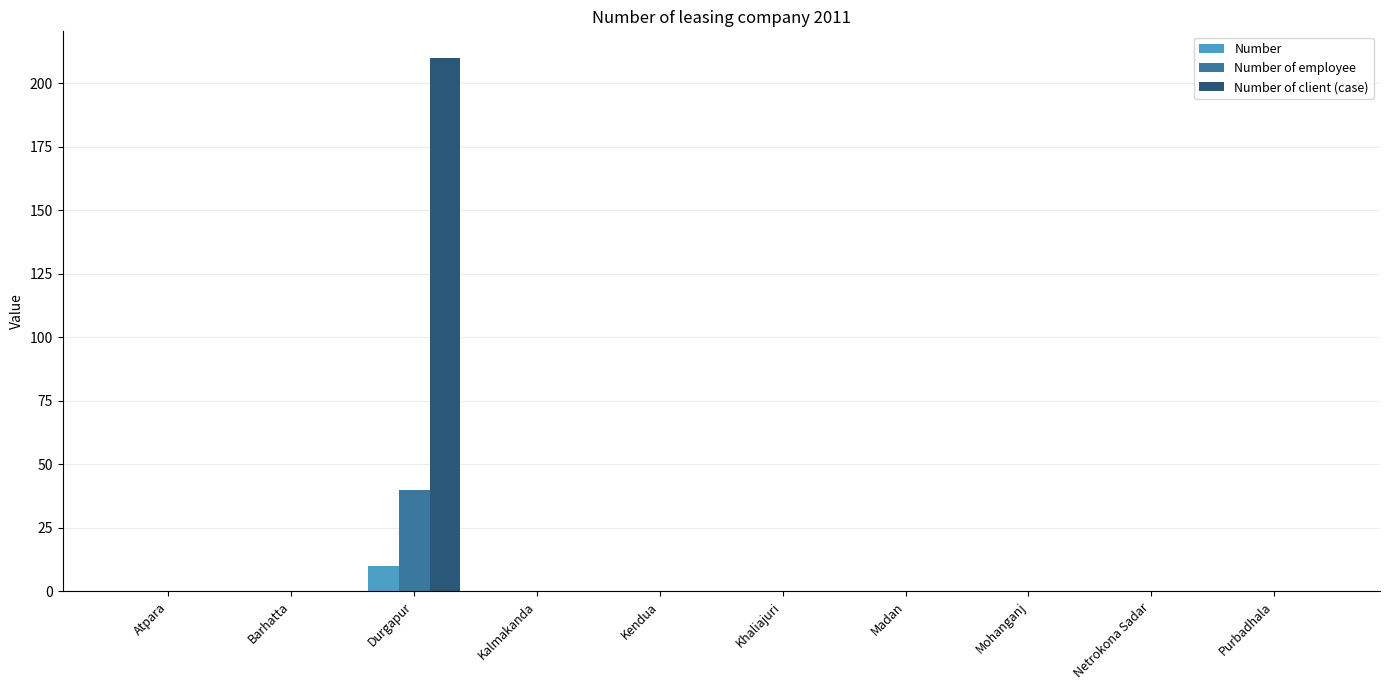

At which category does the chart reach its peak across all series?

Durgapur